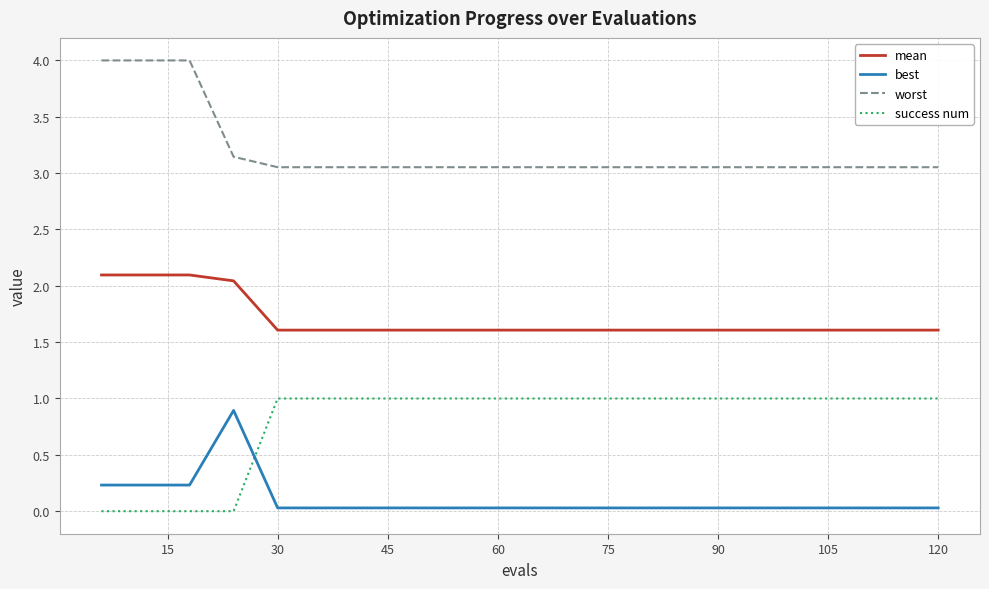

True or false: worst and success num cross at least once.

False